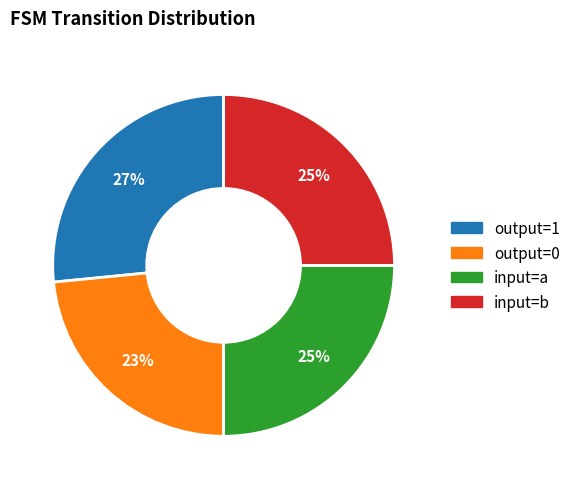

True or false: input=b accounts for 25% of the total.

True